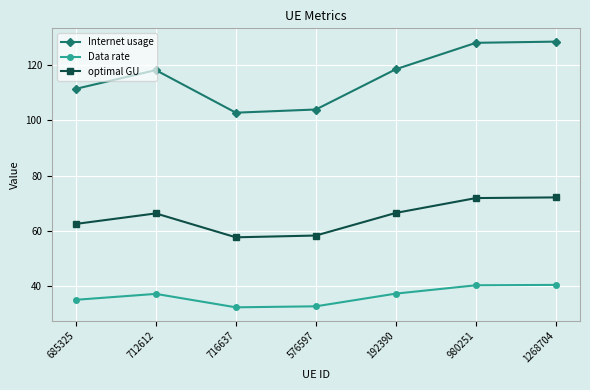

Between 712612 and 716637, which series saw the biggest shift?

Internet usage